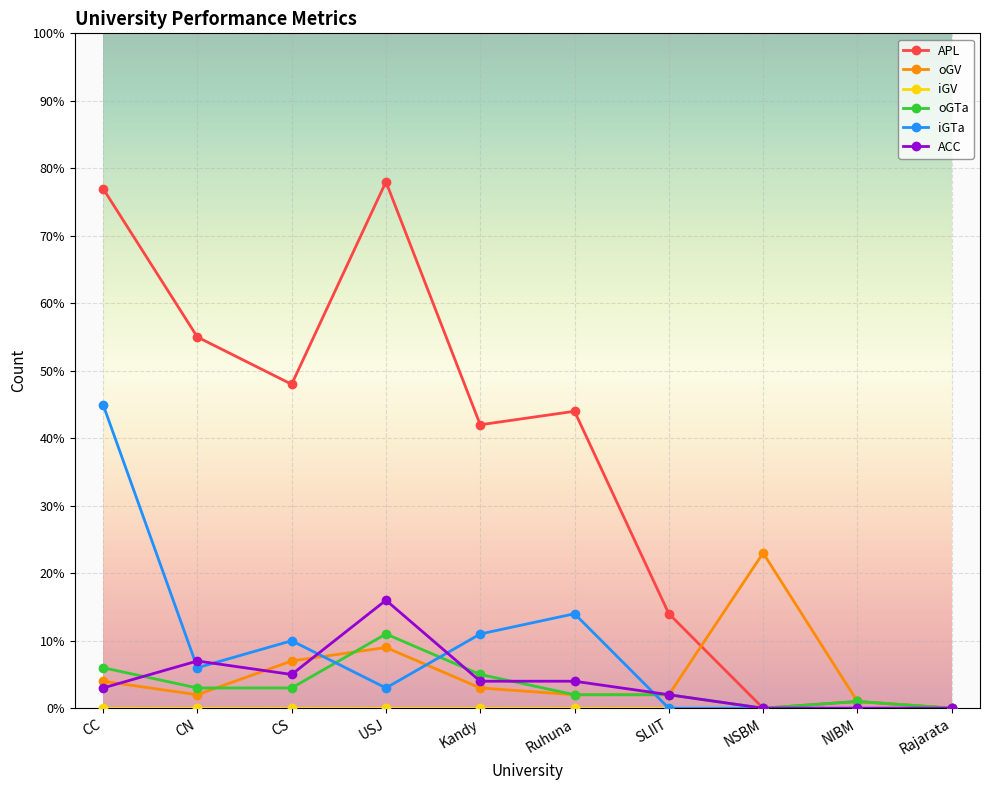

Which category has the highest value in the iGTa series?

CC